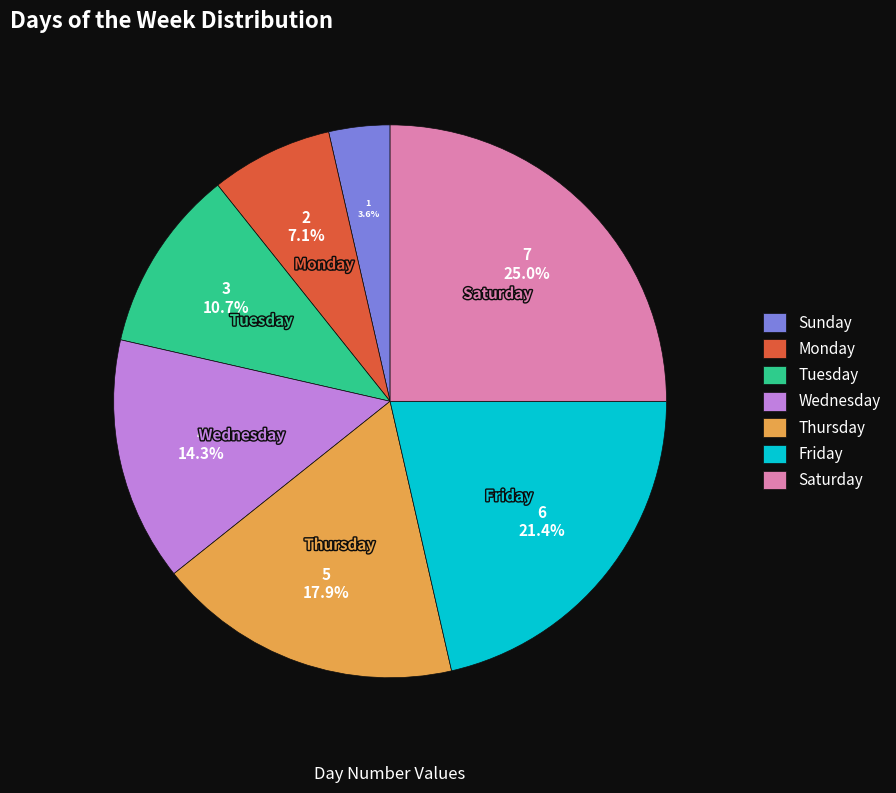

Is the sum of Sunday and Friday greater than half?

No